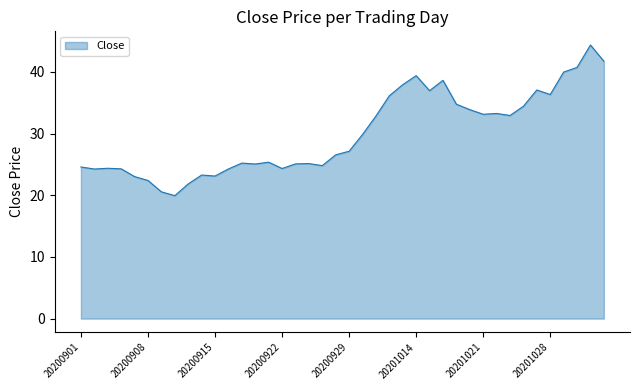

What is the greatest value displayed?

44.4